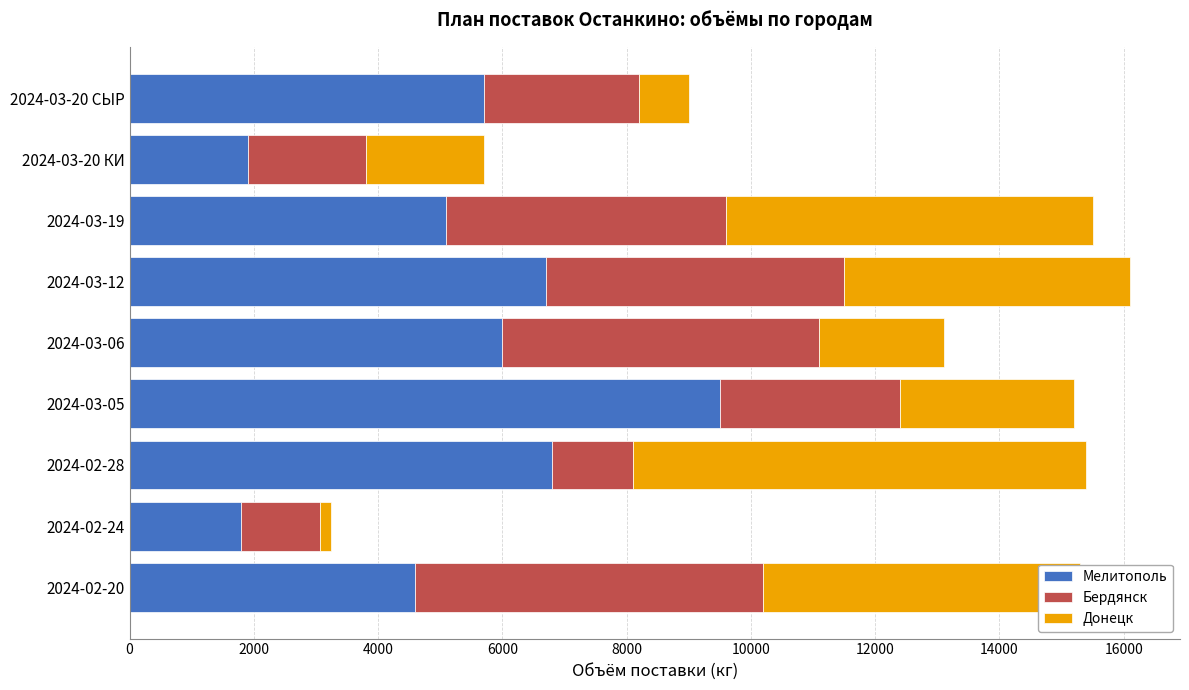

At which label does Мелитополь reach its peak?

2024-03-05